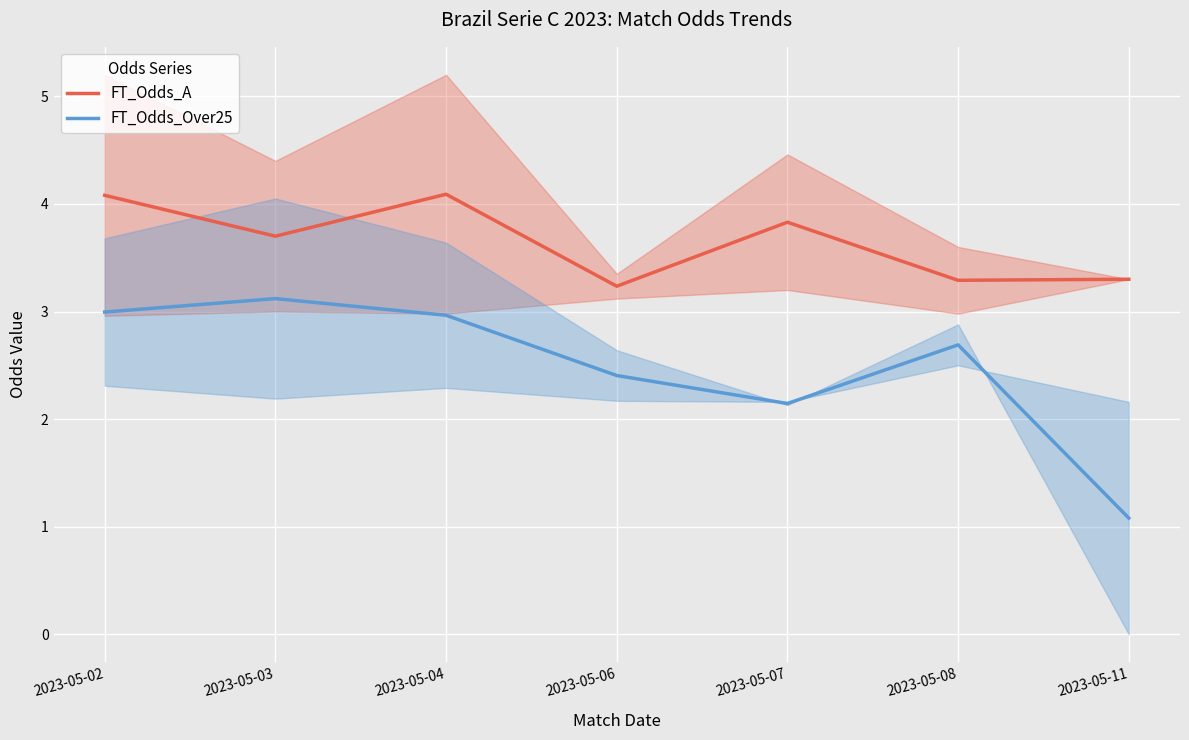

What is the spread (max minus min) of values at 2023-05-08?

0.6